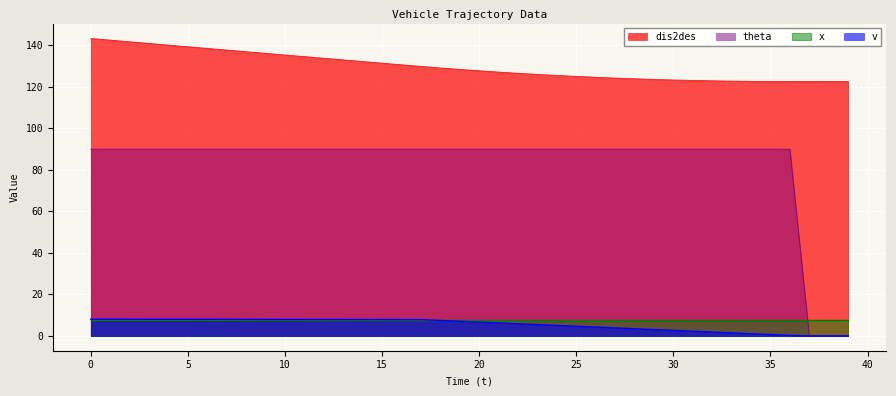

What is the difference between the highest and lowest values at 14?

124.4